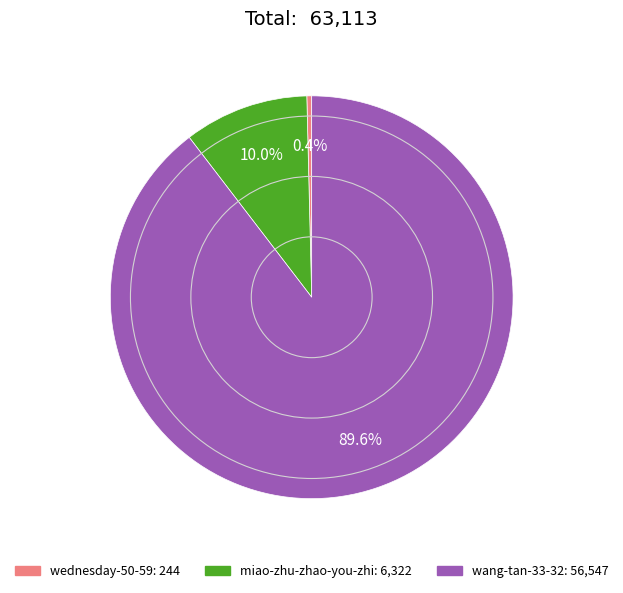

To the nearest percent, what is the difference between the largest and smallest slice percentages?

89%